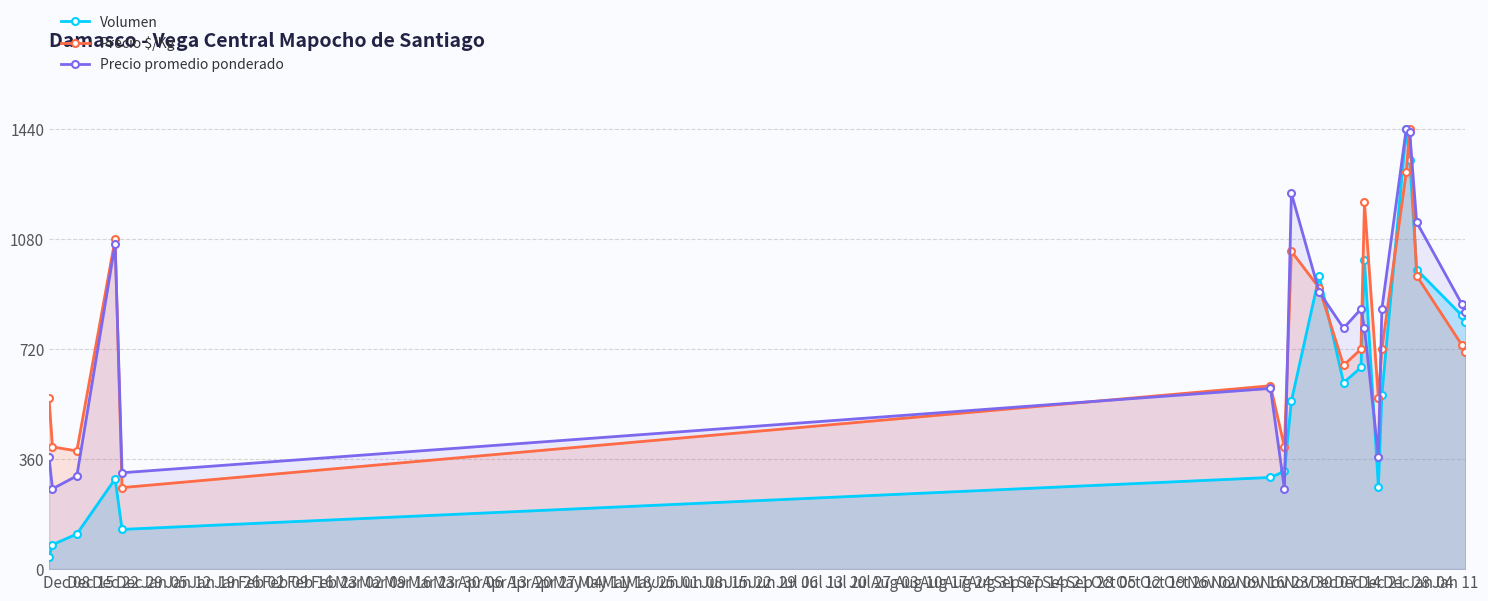

What is the average value of the Precio $/Kg series?

771.7